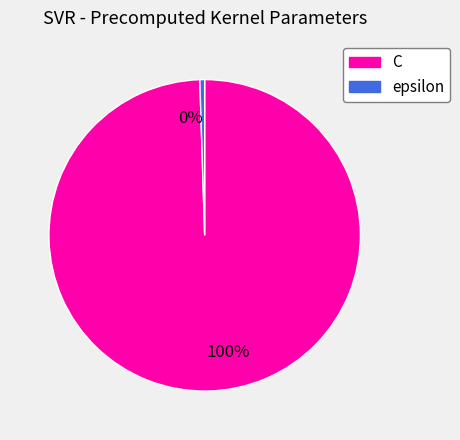

What is the largest slice in the pie chart?

100%